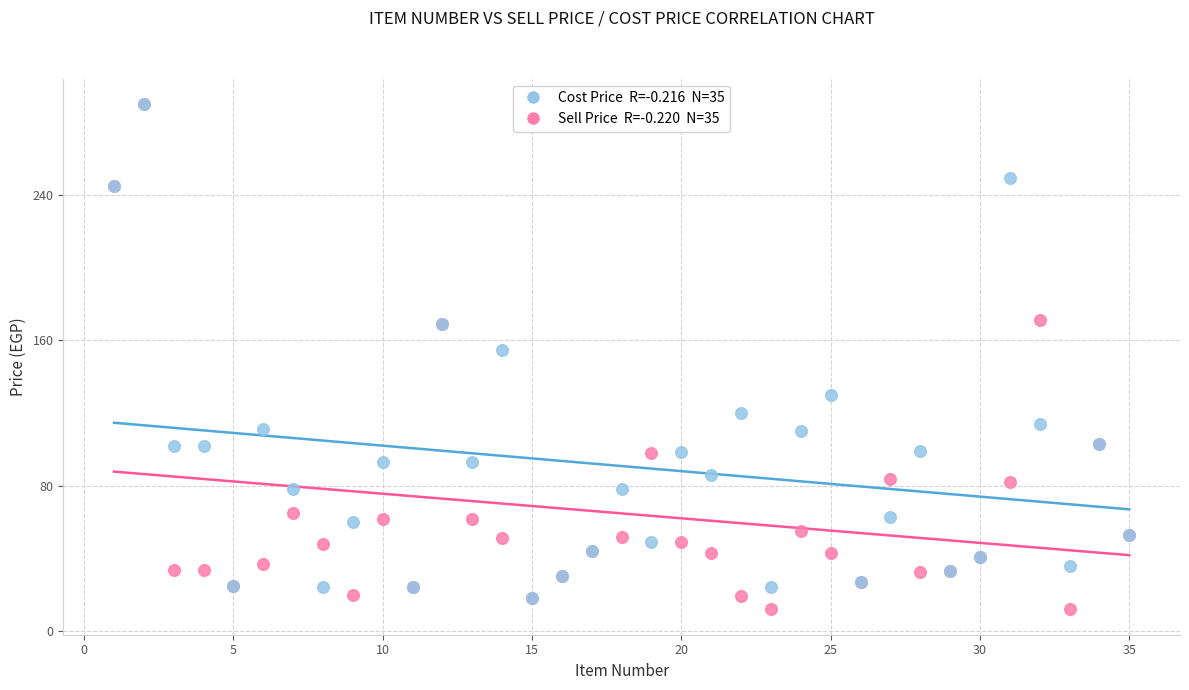

Across all series, what Y value is closest to 150?

154.5